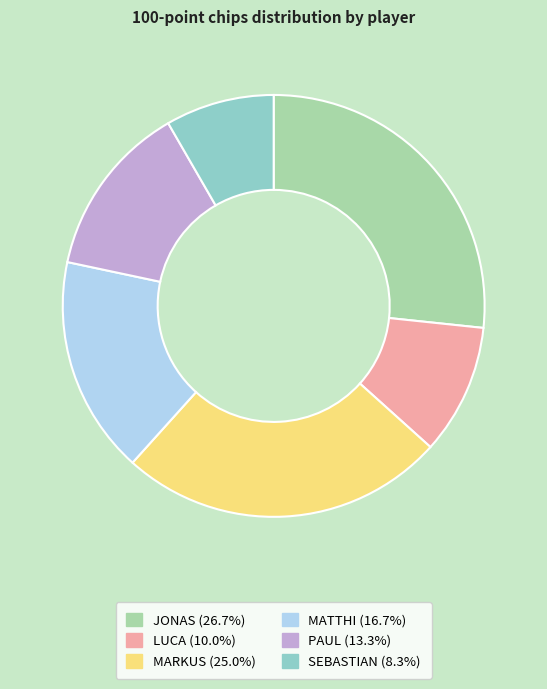

What is the largest slice in the pie chart?

JONAS